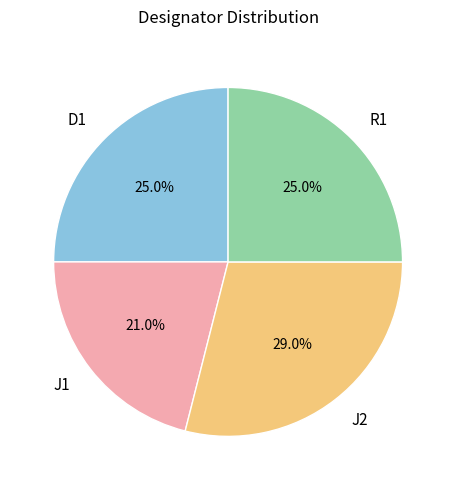

Combined, what portion of the pie is D1 and R1?

50.0%